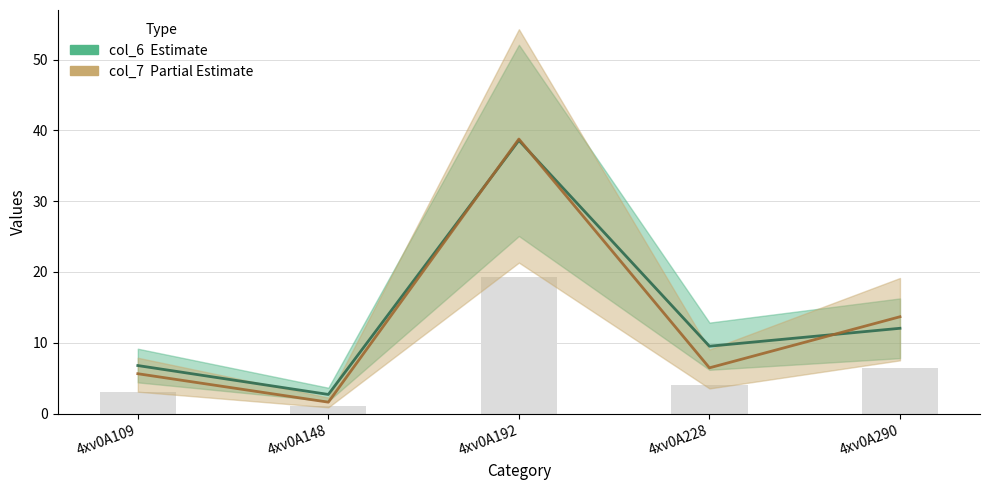

Is it true that col_6 equals 6.8 at 4xv0A109?

True